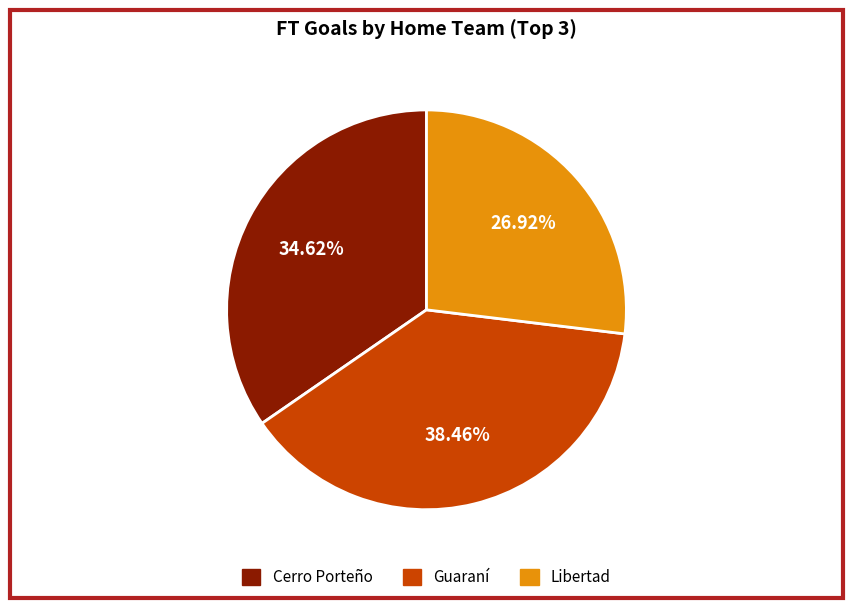

Does any single category account for the majority?

No